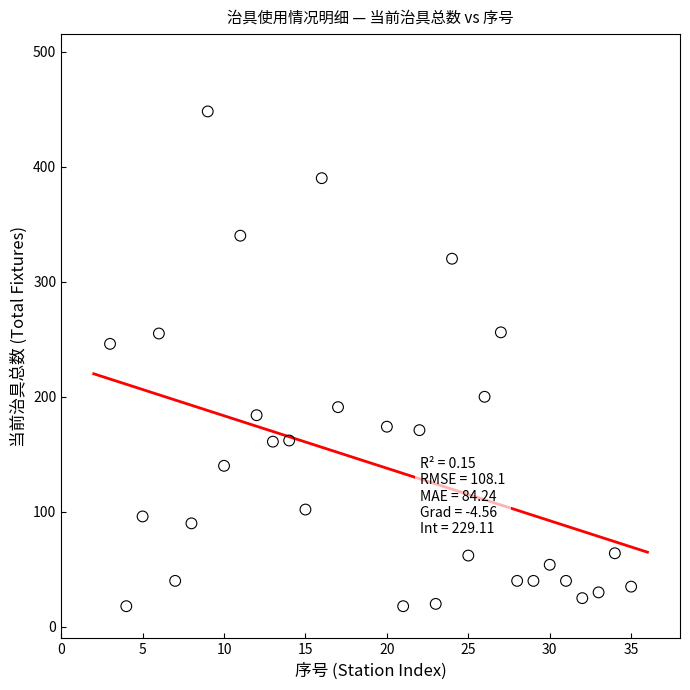

What Y value in the scatter plot is closest to 233?

246